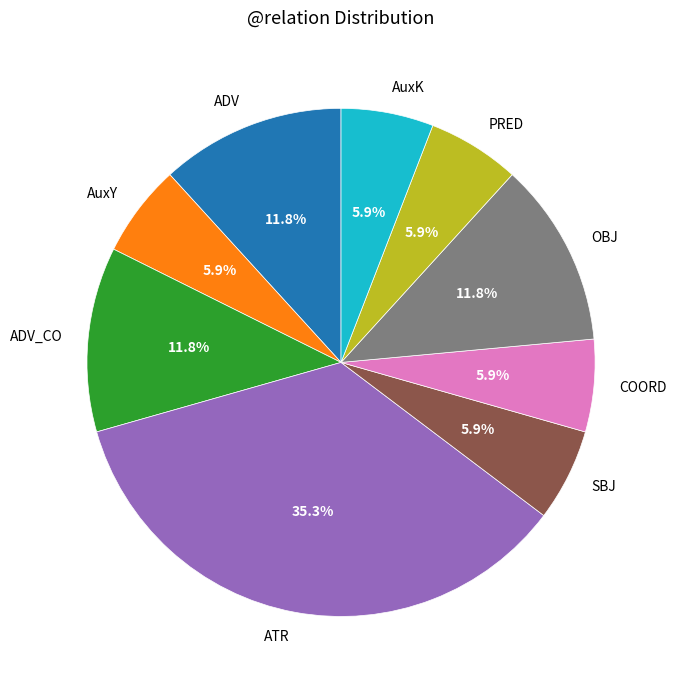

Is there a majority slice in this chart?

No